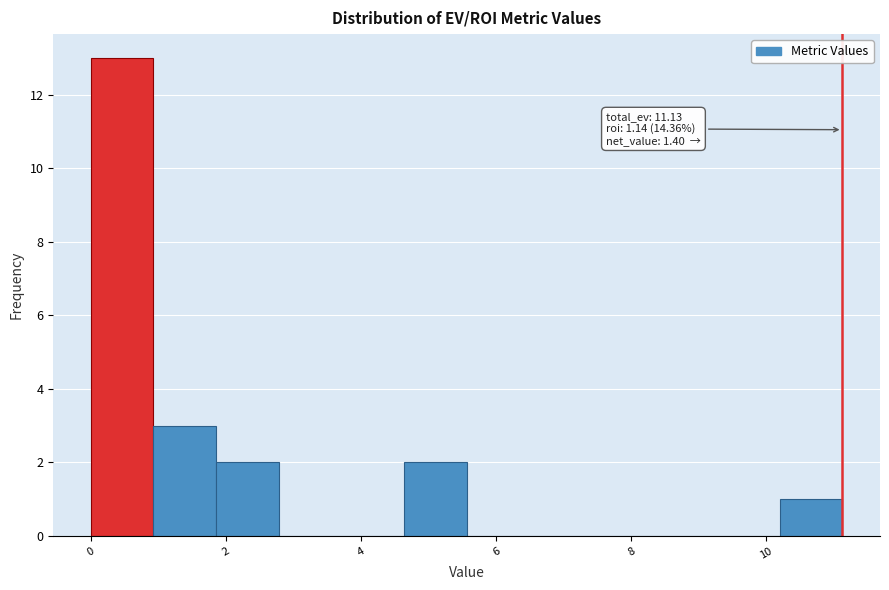

Which range on the x-axis has the tallest bar?

0.0 to 1.0